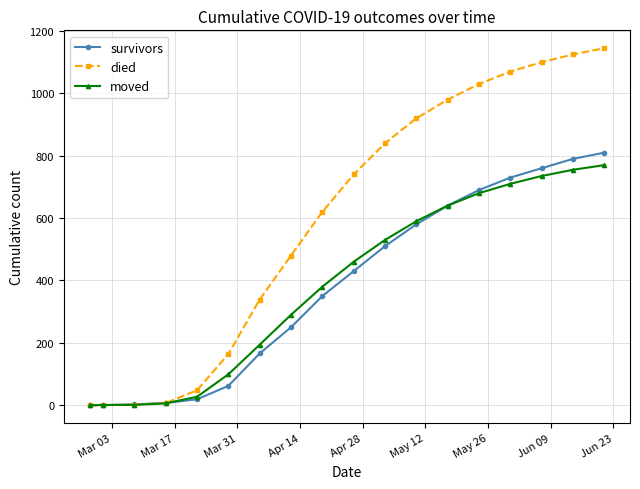

Which series has the largest total across all categories?

died